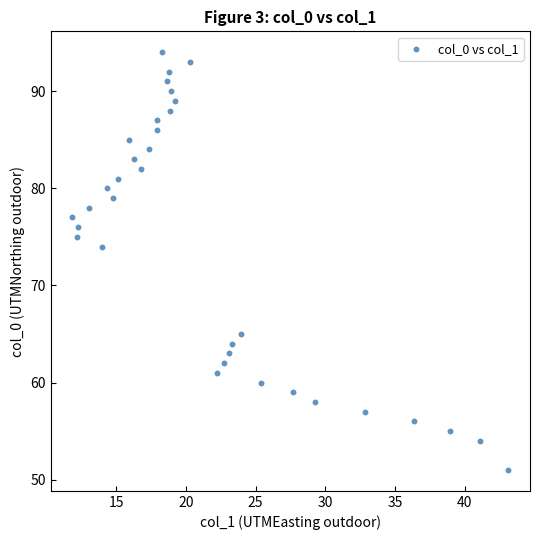

What is the range of Y values (max minus min)?

43